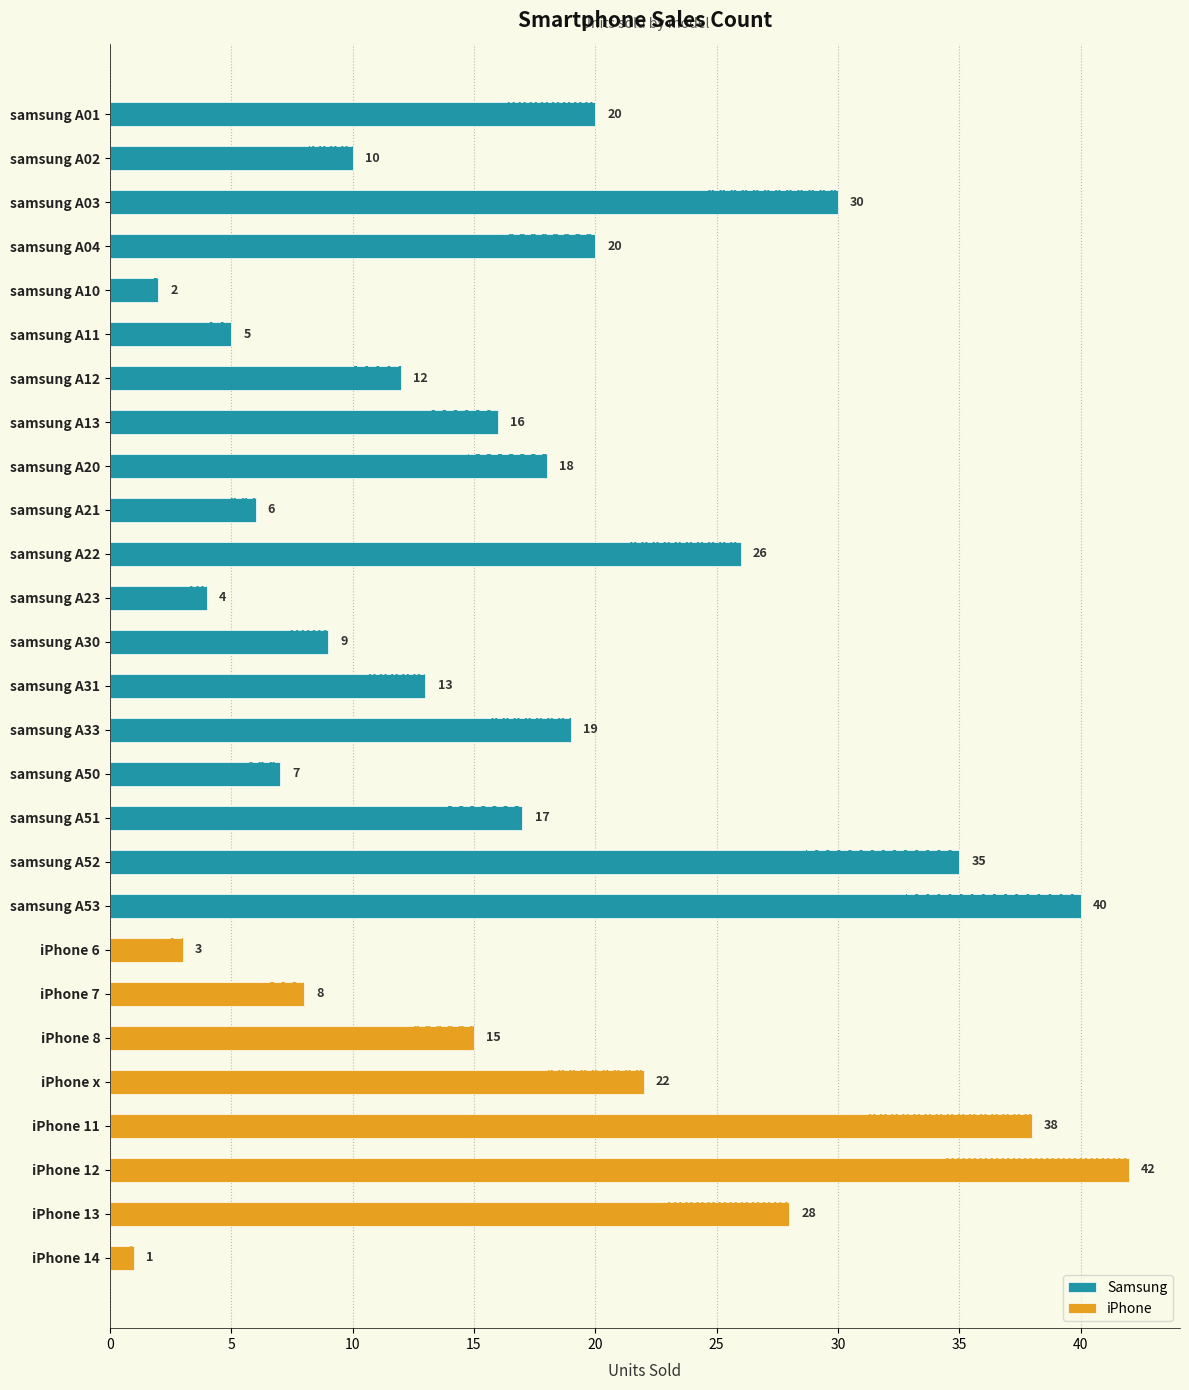

Where does the data first go above 16?

samsung A01